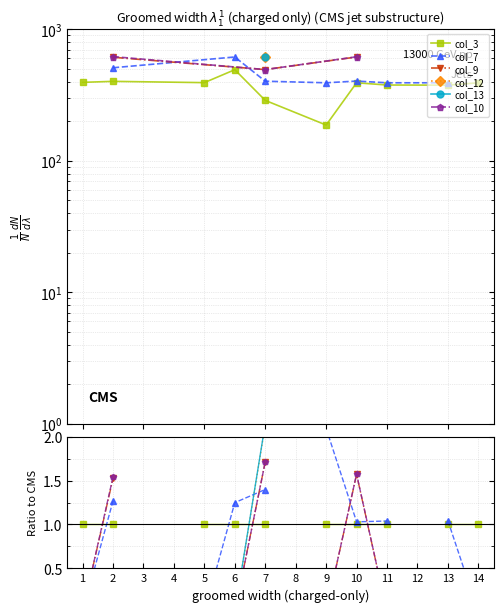

List the series in order of their peak value, lowest first.

col_3, col_9, col_10, col_7, col_12, col_13